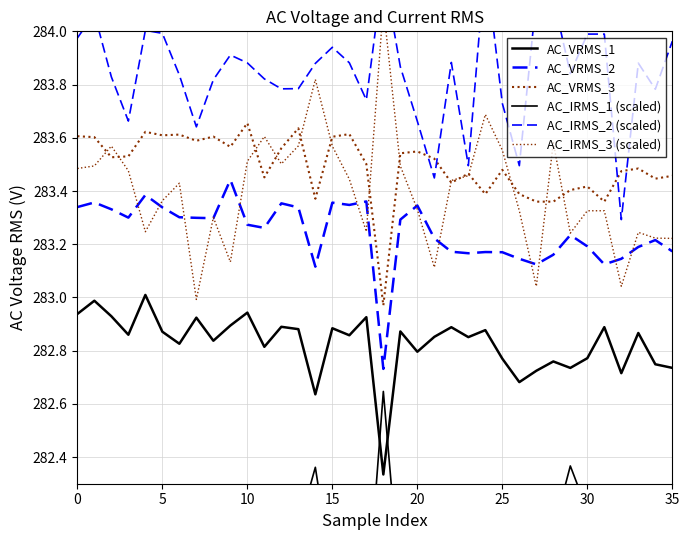

What are all the series names shown in the legend?

AC_VRMS_1, AC_VRMS_2, AC_VRMS_3, AC_IRMS_1 (scaled), AC_IRMS_2 (scaled), AC_IRMS_3 (scaled)